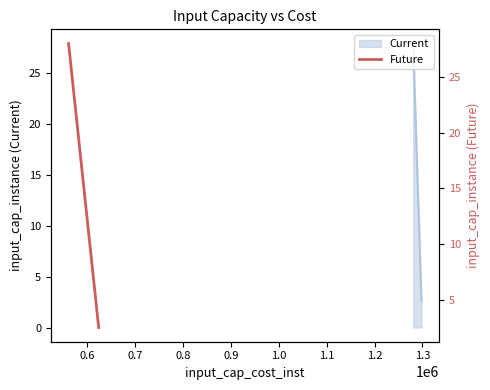

What is the sum of all values?

30.5